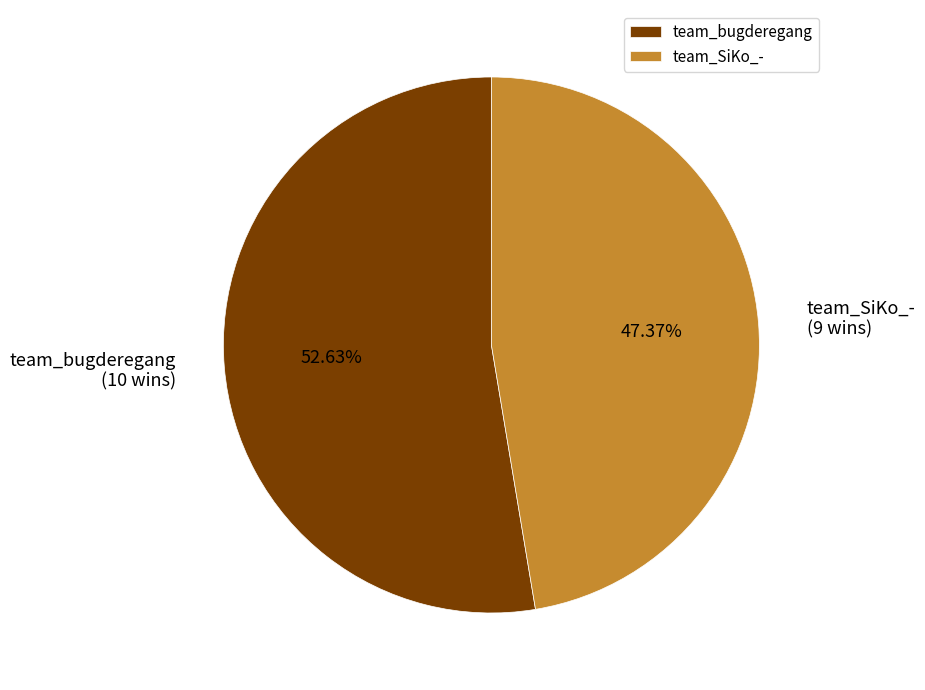

True or false: team_bugderegang accounts for 53% of the total.

True